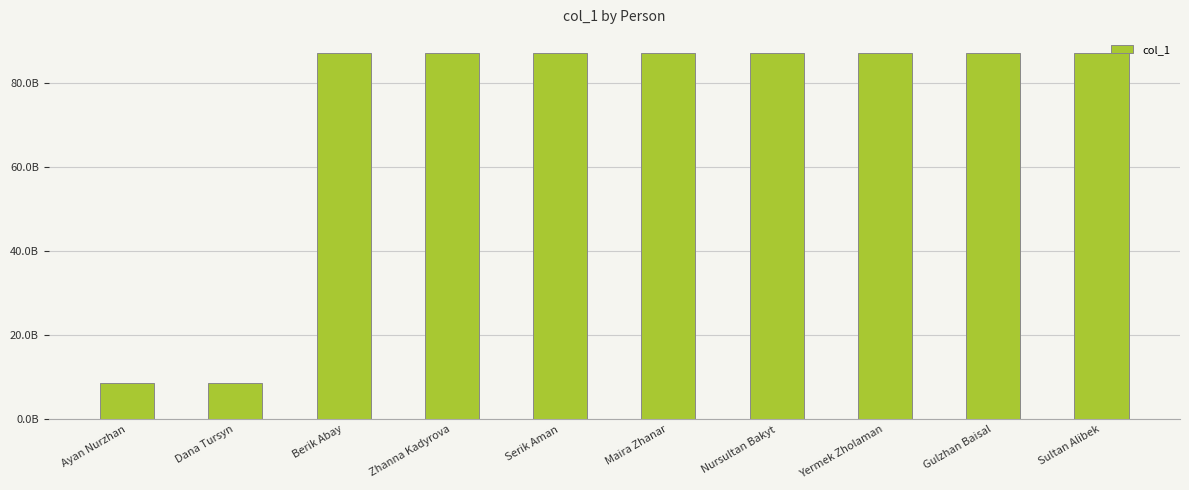

Reading left to right, transcribe all the data shown in this chart.

8707332321	8707583122	87072298734	87076789213	87073651285	87073982346	87077912788	87072837457	87076348206	87071248925